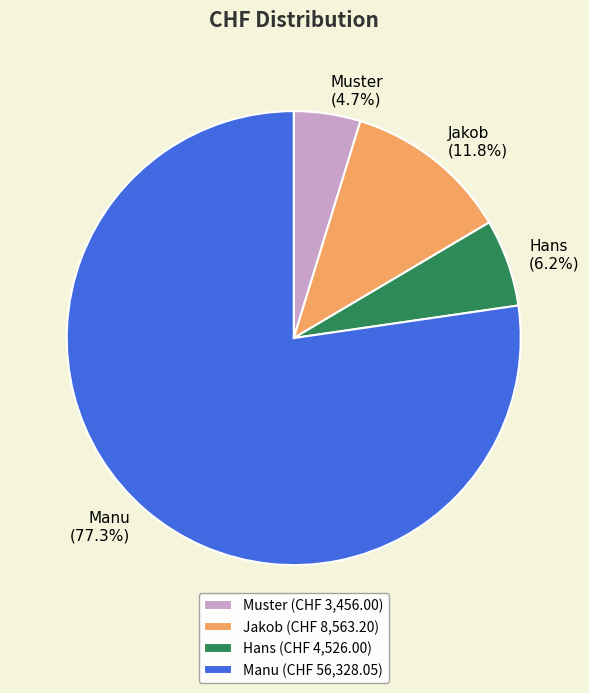

Between Jakob and Manu, which is larger?

Manu